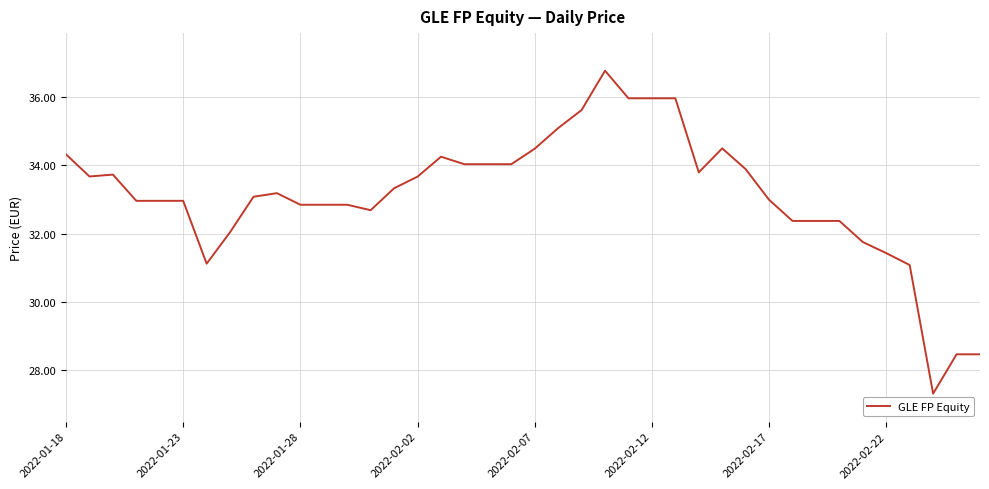

What is the difference between the maximum and minimum values?

9.5